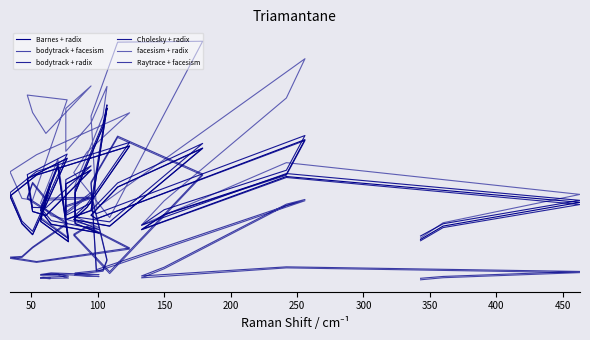

How many intersections are there between Barnes + radix and bodytrack + facesism?

6